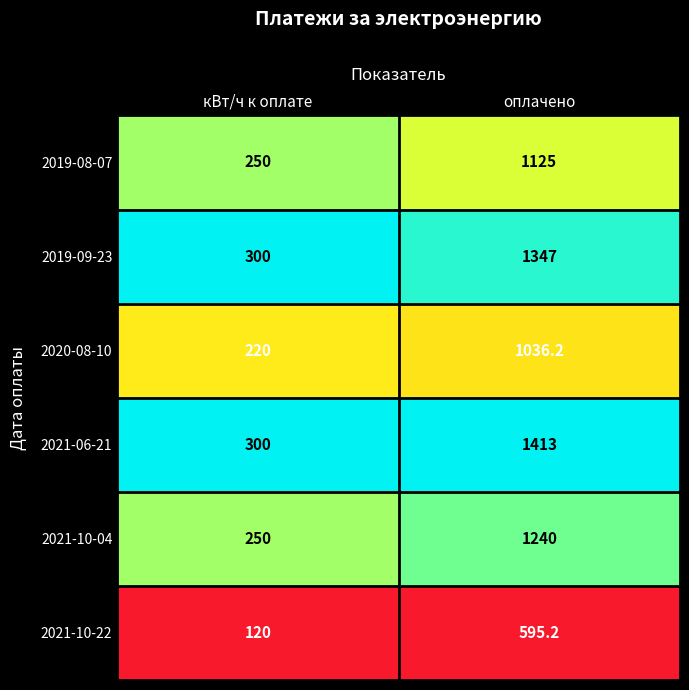

At which category is the sum across all series the highest?

оплачено